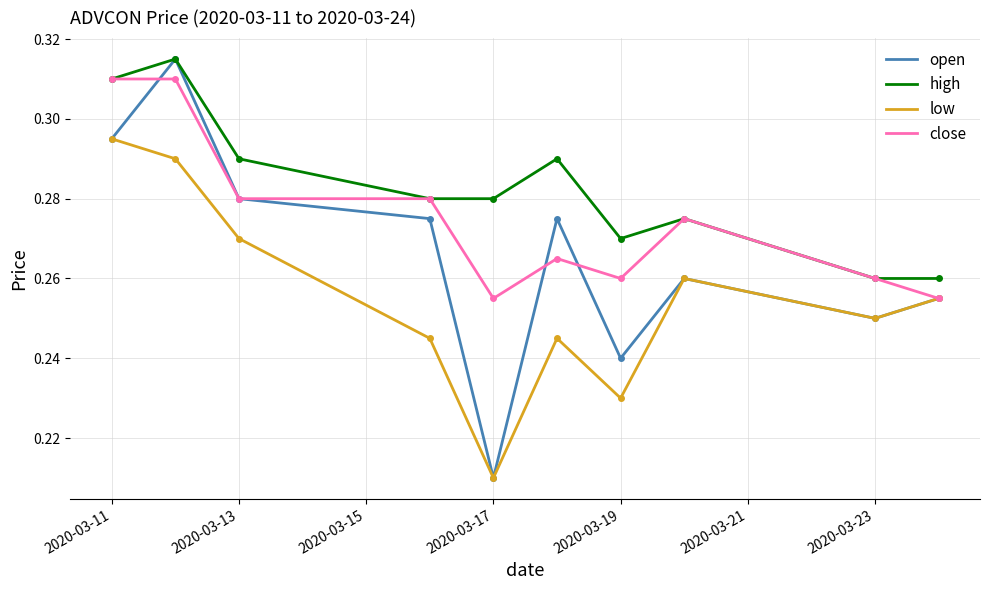

How many lines are shown in the chart?

4